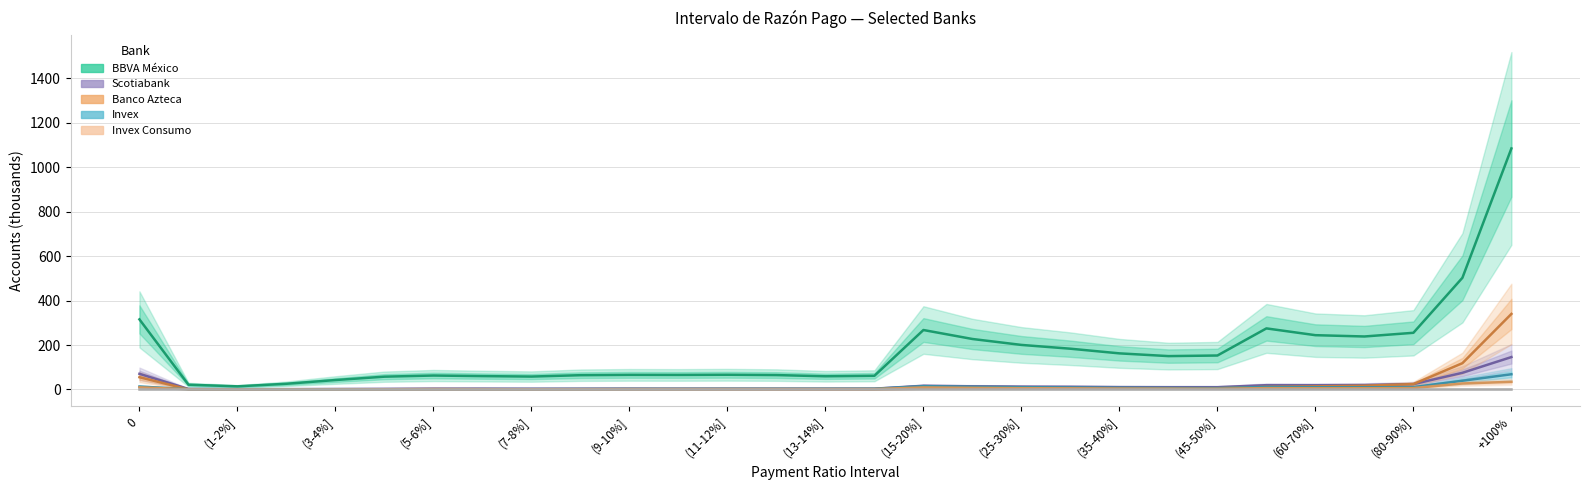

What is the lowest value of the Invex series?

0.7